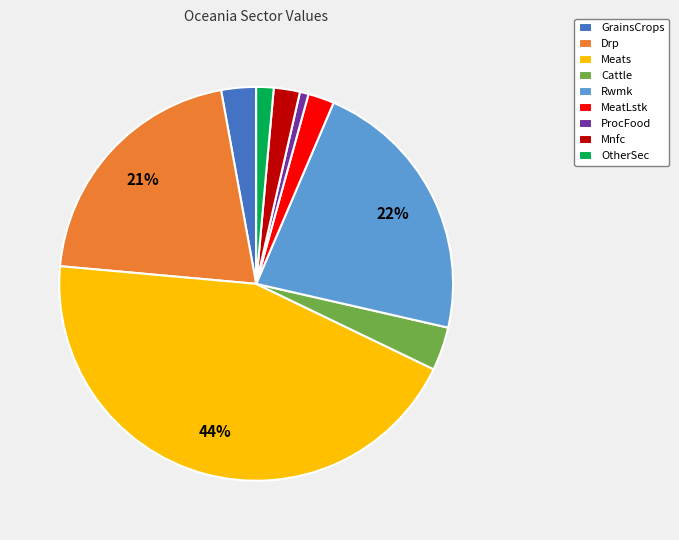

Which category has the biggest portion of the pie?

Meats